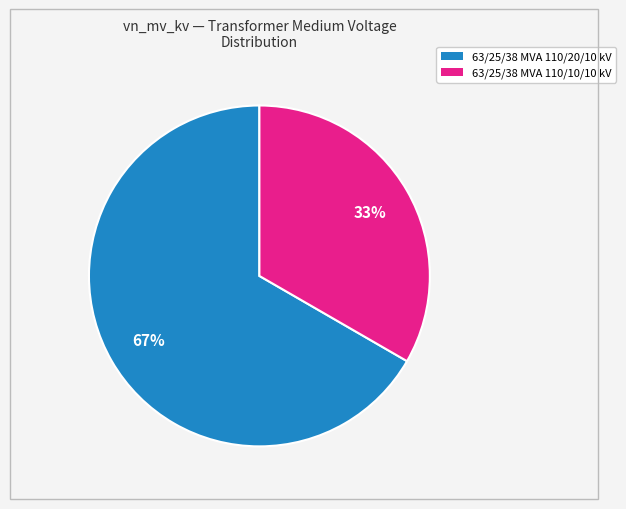

To the nearest percent, what portion does 63/25/38 MVA 110/20/10 kV represent?

67%